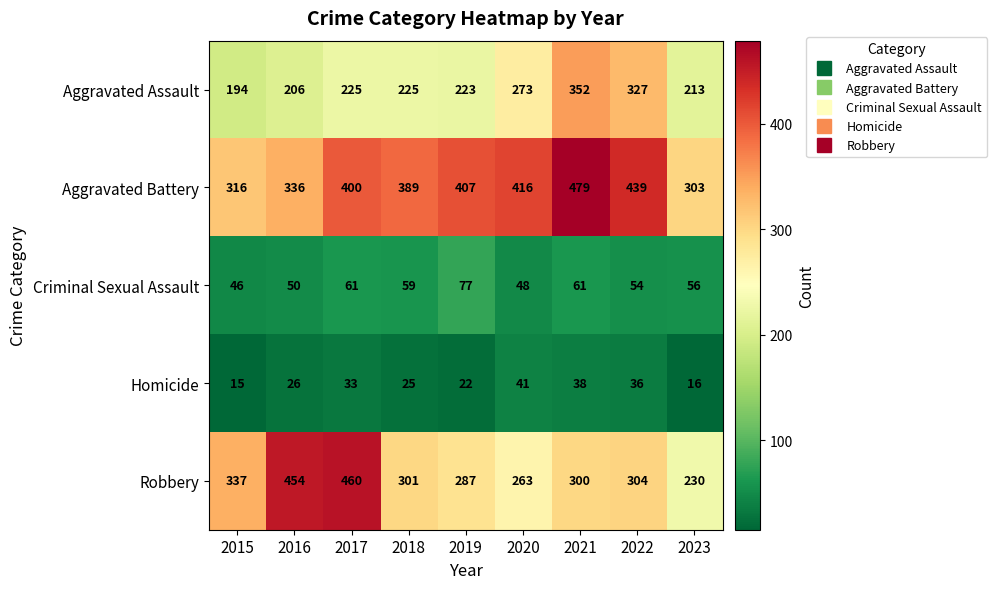

Between 2017 and 2020, which series saw the biggest shift?

Robbery